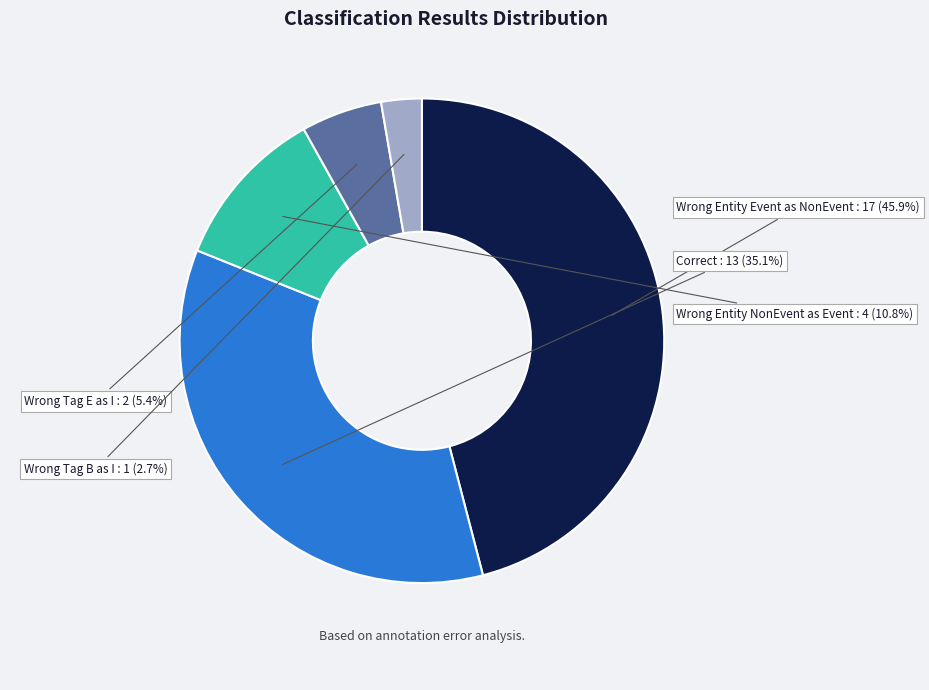

Count the number of slices in the pie.

5